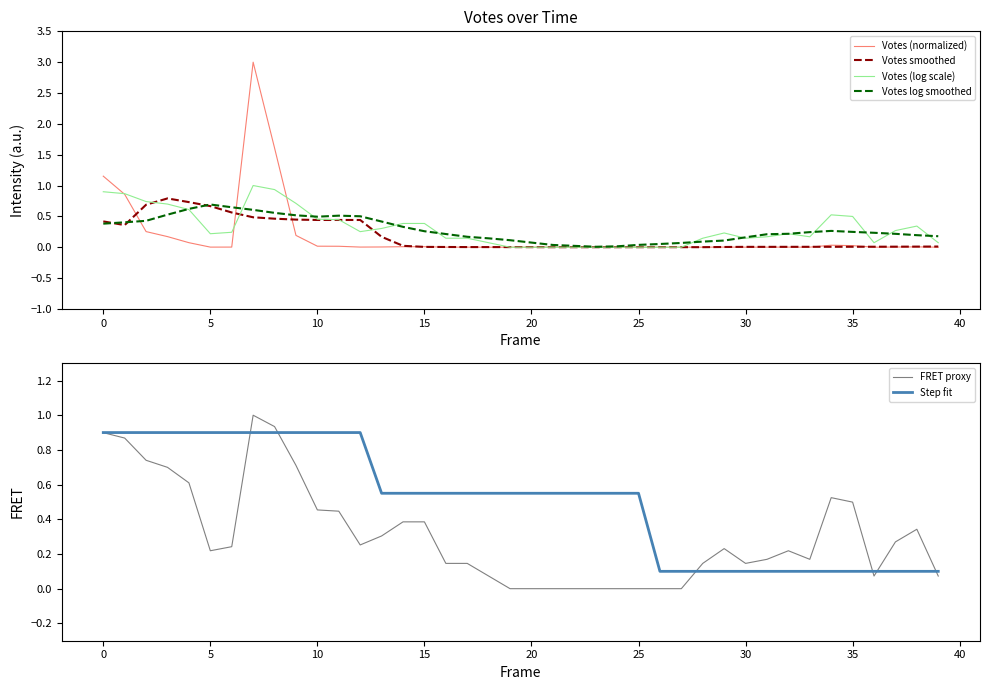

What is the highest value of the Votes log smoothed series?

0.7